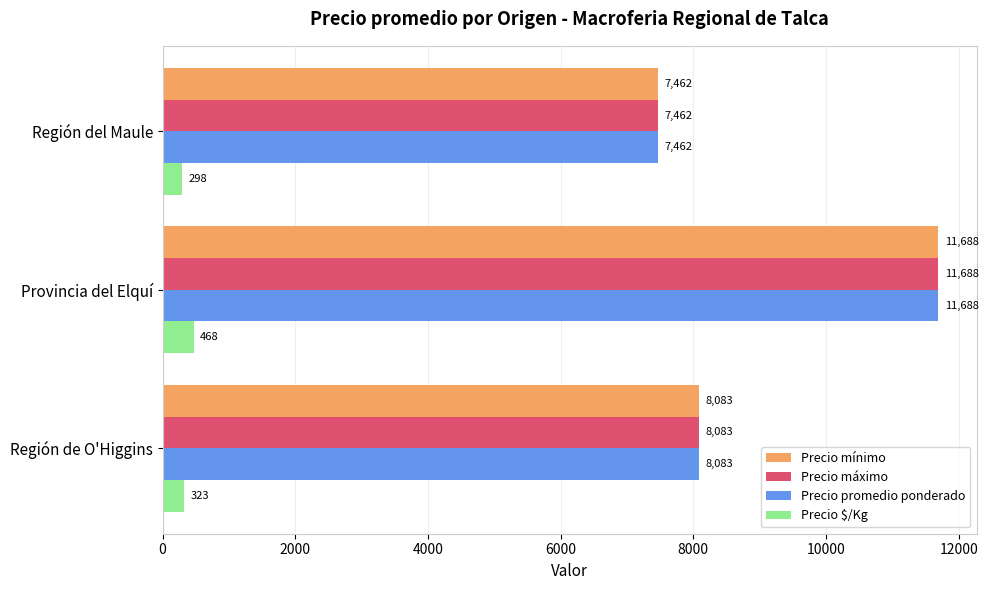

What is the difference between the highest and lowest values at Región del Maule?

7164